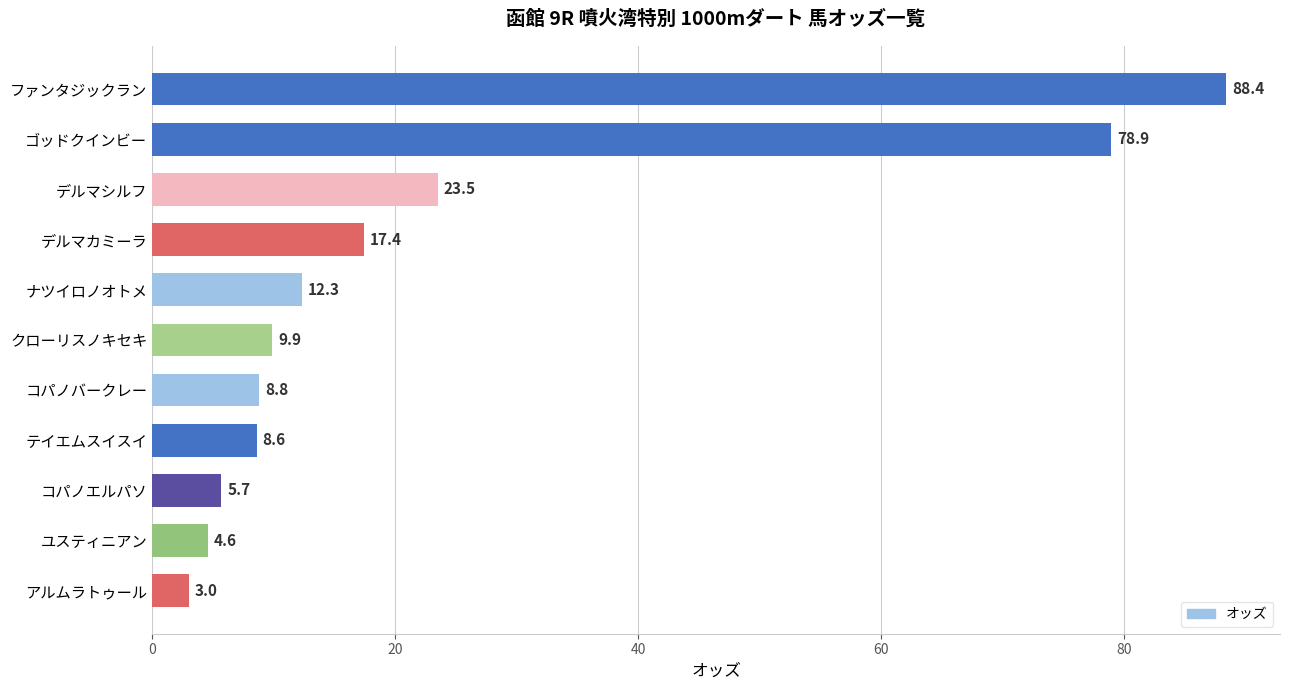

The value at ファンタジックラン is 88.4. True or false?

True